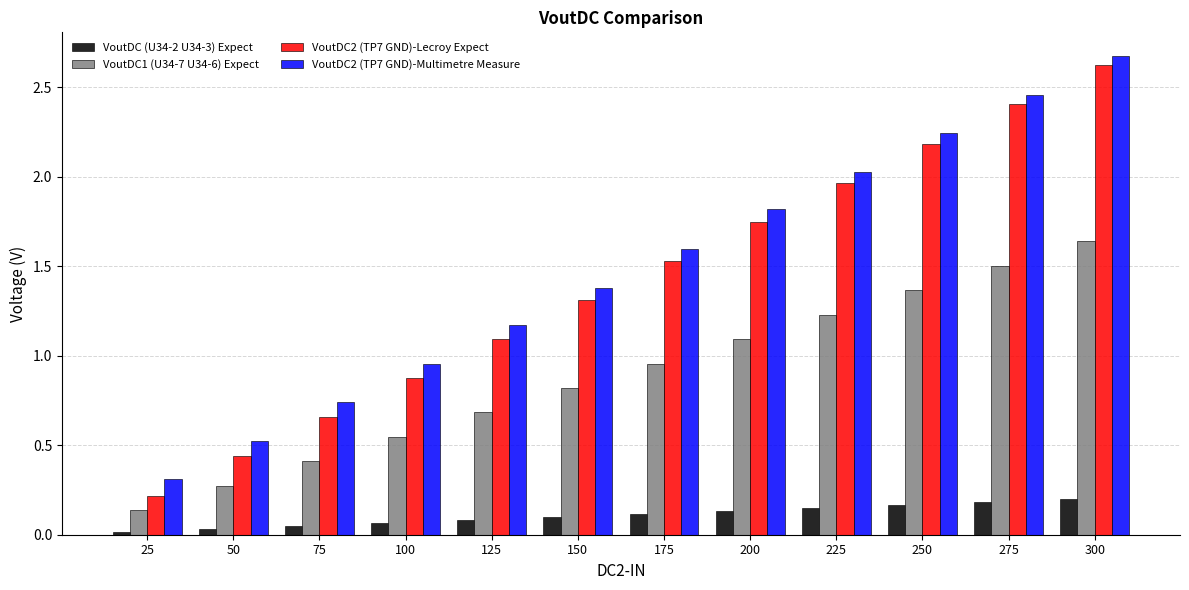

Rank the categories by VoutDC2 (TP7 GND)-Lecroy Expect value from lowest to highest.

25, 50, 75, 100, 125, 150, 175, 200, 225, 250, 275, 300